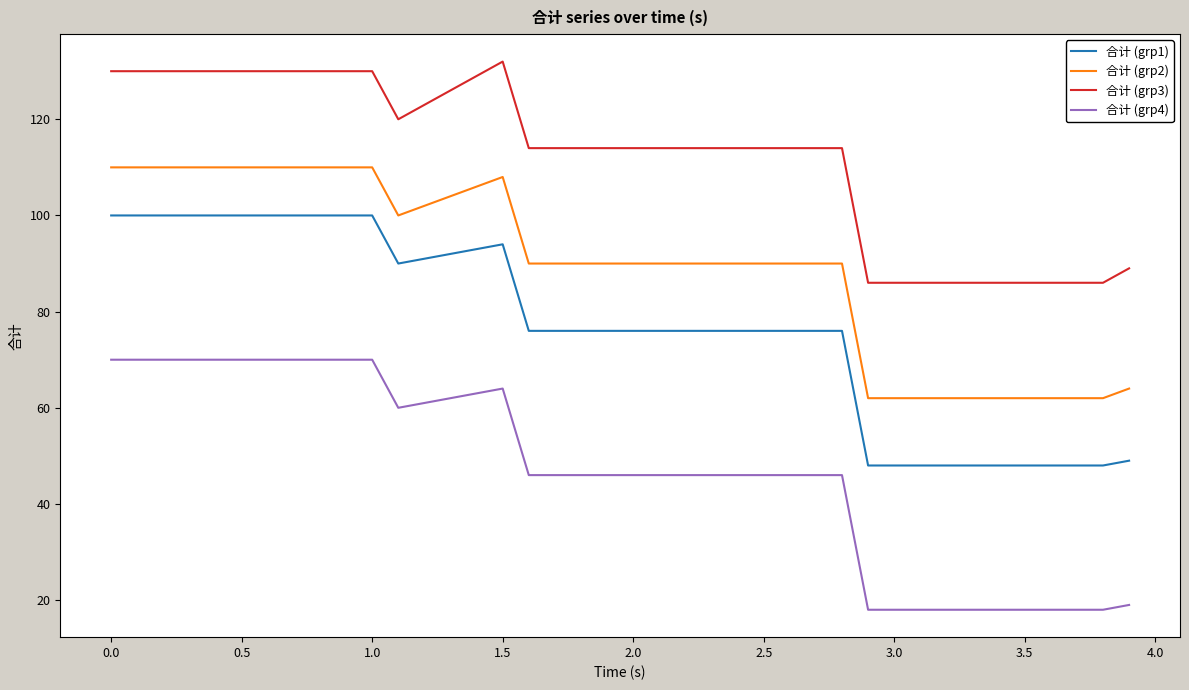

True or false: 合计 (grp2) and 合计 (grp4) intersect in this chart.

False